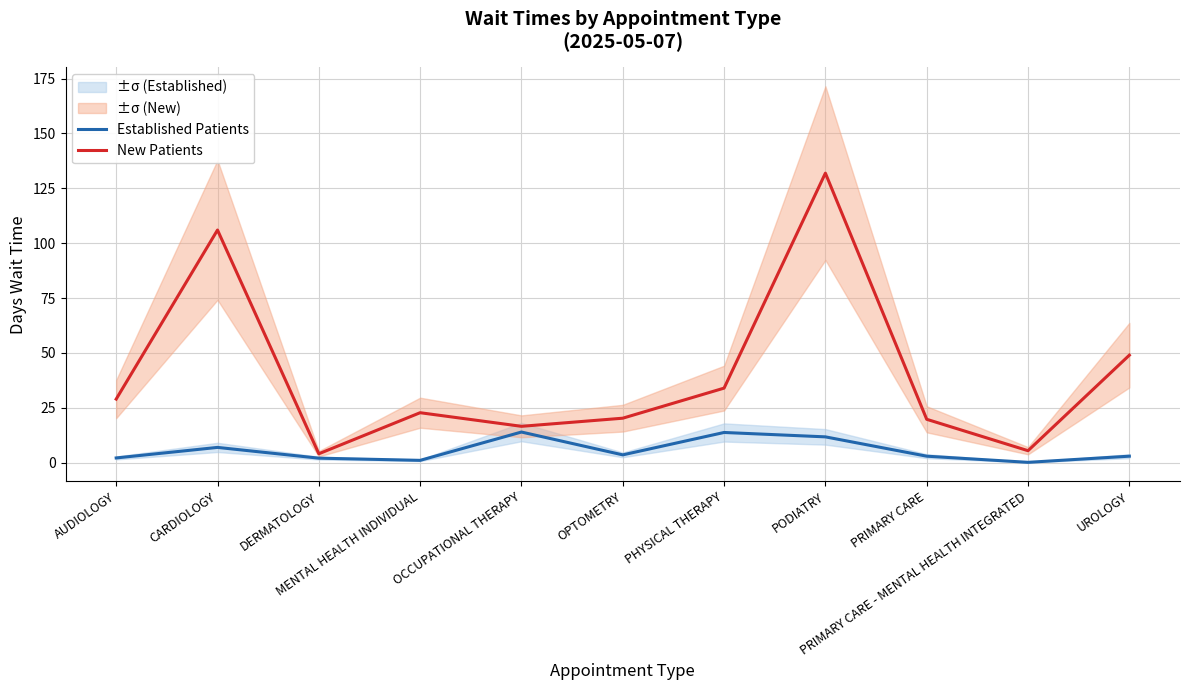

What is the difference between the highest and lowest values at PHYSICAL THERAPY?

20.2